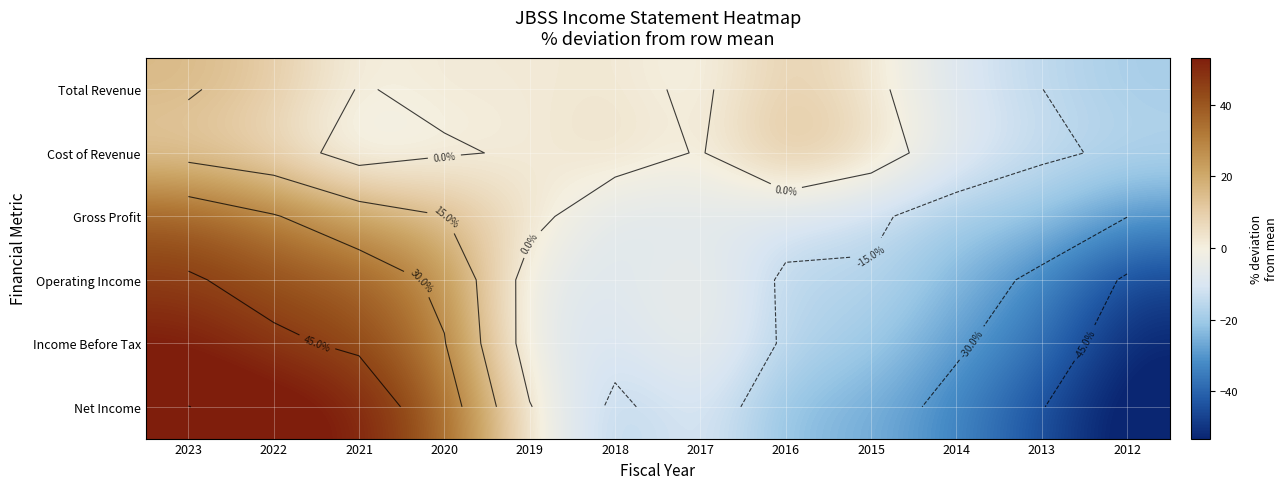

How many data points in Income Before Tax are less than -5?

7